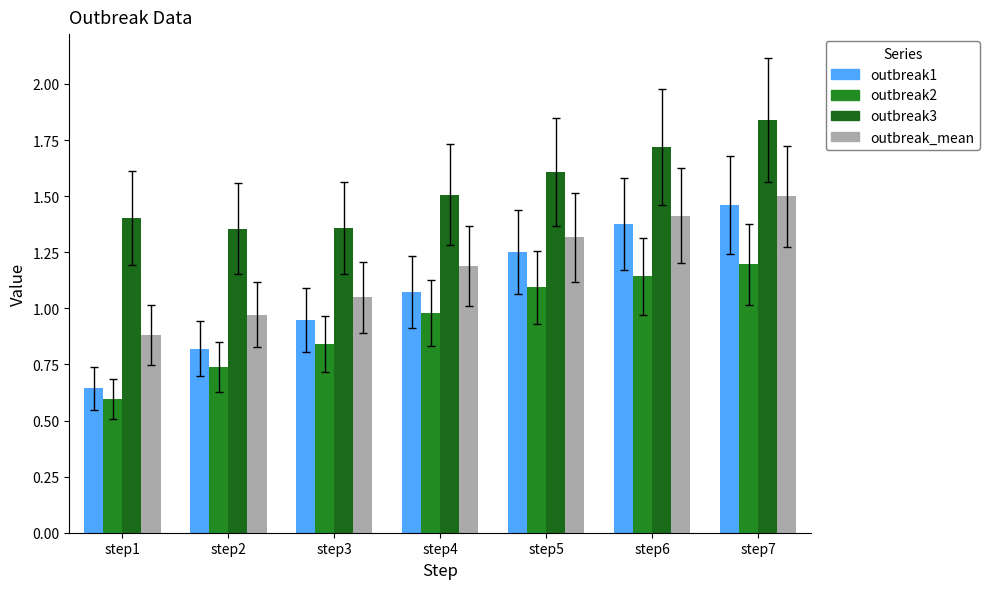

How many values in the outbreak1 series are below 1?

3